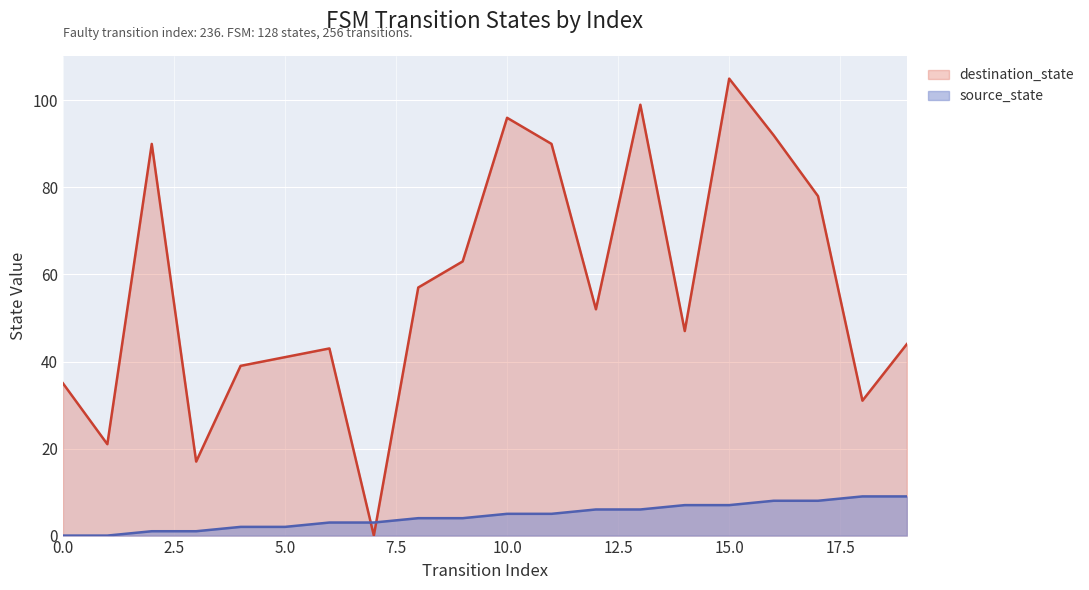

Rank the series at 16 from highest to lowest value.

destination_state, source_state